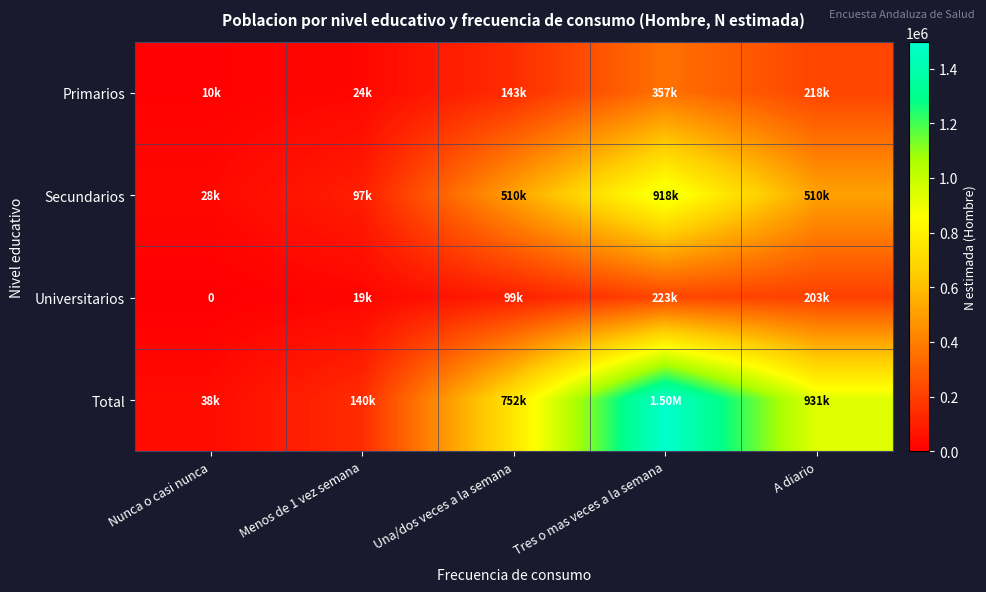

True or false: Universitarios has a value of 203327 at A diario.

True